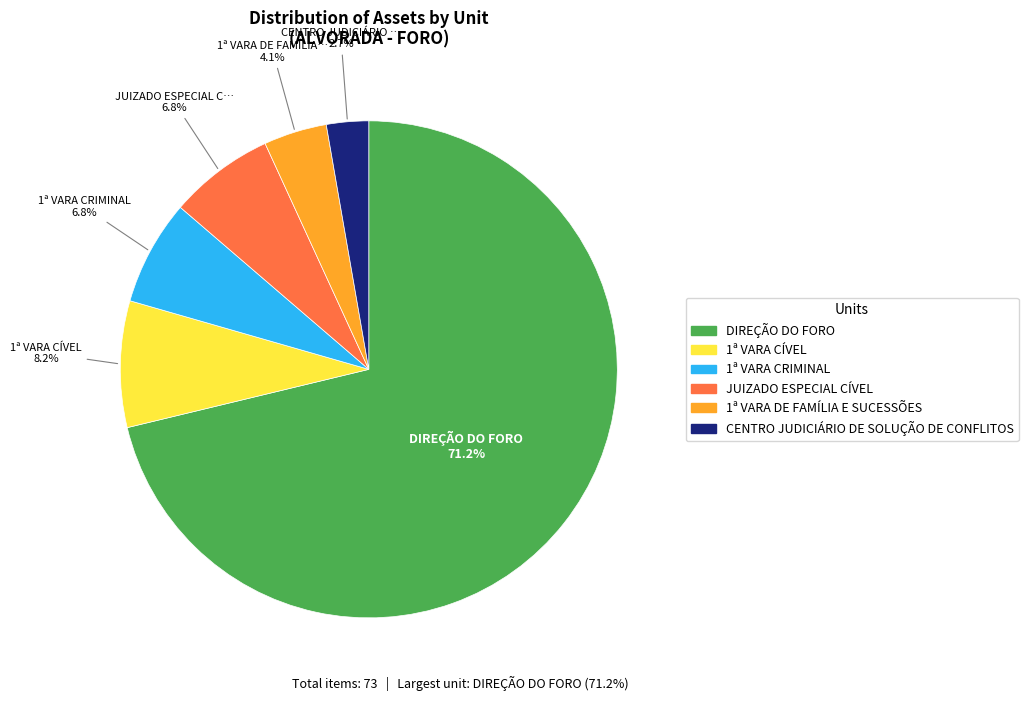

Is there any slice that represents more than half of the pie?

Yes